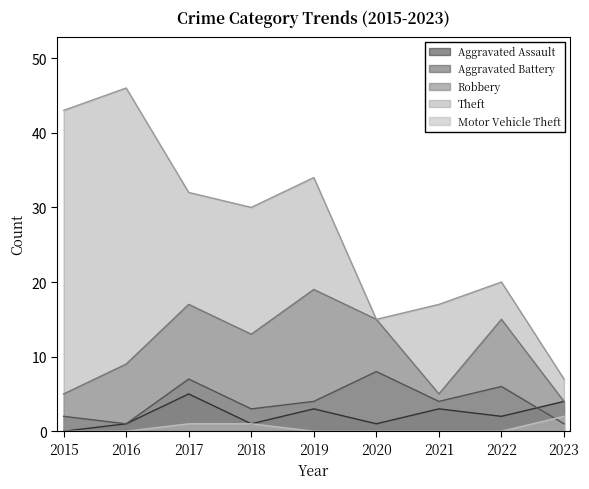

Reading left to right, list all the values displayed in this chart.

Aggravated Assault: 2015=0	2016=1	2017=5	2018=1	2019=3	2020=1	2021=3	2022=2	2023=4
Aggravated Battery: 2015=2	2016=1	2017=7	2018=3	2019=4	2020=8	2021=4	2022=6	2023=1
Robbery: 2015=5	2016=9	2017=17	2018=13	2019=19	2020=15	2021=5	2022=15	2023=4
Theft: 2015=43	2016=46	2017=32	2018=30	2019=34	2020=15	2021=17	2022=20	2023=7
Motor Vehicle Theft: 2015=0	2016=0	2017=1	2018=1	2019=0	2020=0	2021=0	2022=0	2023=2